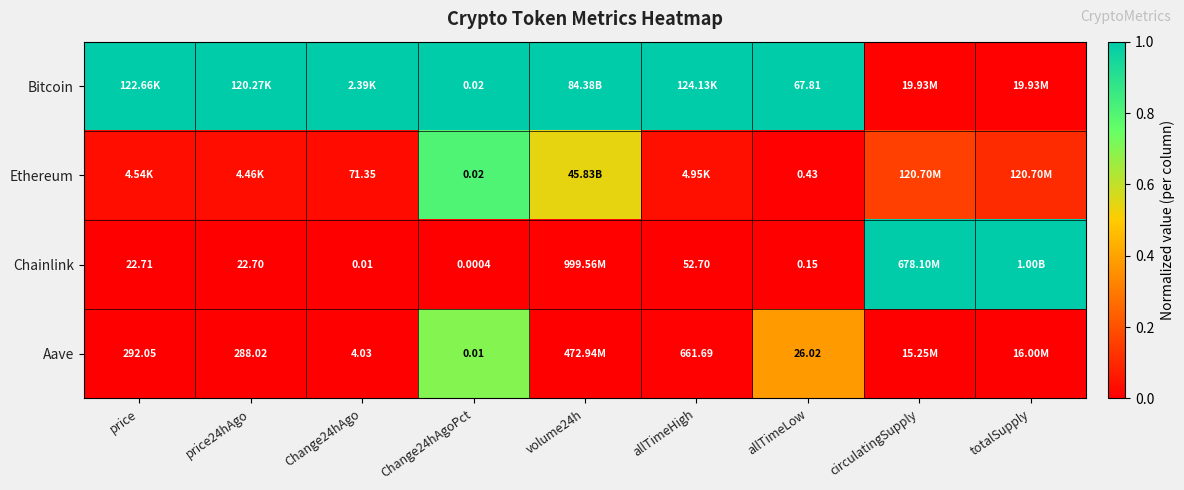

Is the value of Aave at Change24hAgo greater than the value of Chainlink at Change24hAgoPct?

Yes